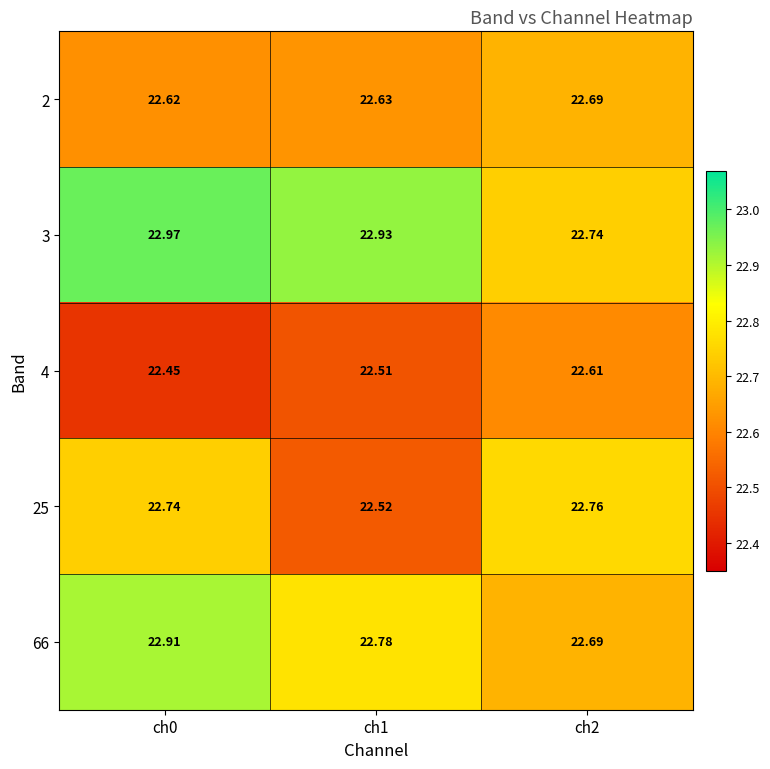

Is the value of 2 at ch1 greater than the value of 25 at ch1?

Yes